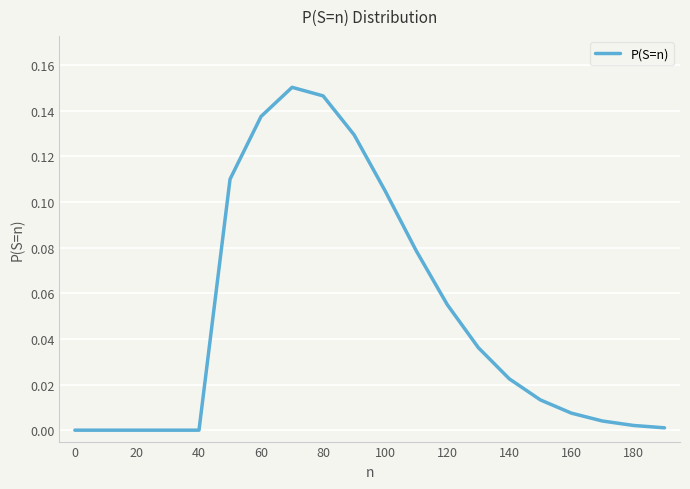

How many lines are shown in the chart?

1